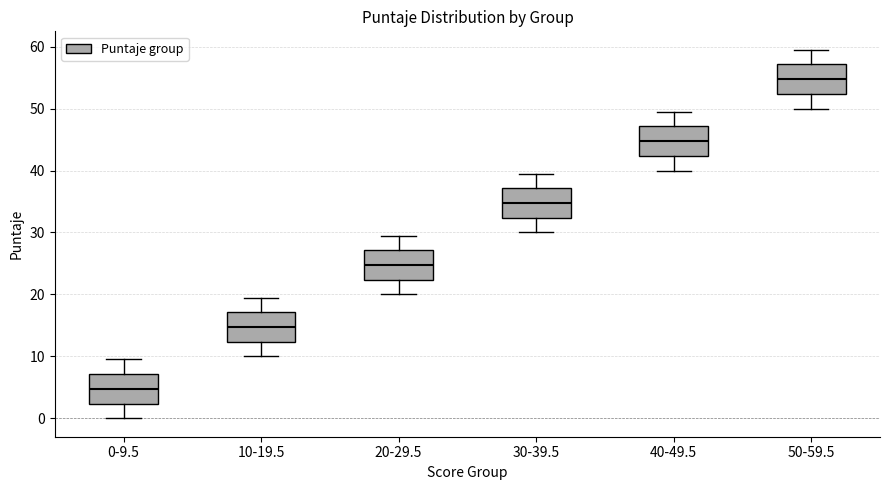

Reading left to right, transcribe this box plot: for each box, give where its median line is, the range the box spans, and where its two whiskers end, as read against the y-axis. The values are not printed on the chart, so give them approximately, as read against the axis.

0-9.5: median 5, box 2 to 7, whiskers 0 to 10
10-19.5: median 15, box 12 to 17, whiskers 10 to 20
20-29.5: median 25, box 22 to 27, whiskers 20 to 30
30-39.5: median 35, box 32 to 37, whiskers 30 to 40
40-49.5: median 45, box 42 to 47, whiskers 40 to 50
50-59.5: median 55, box 52 to 57, whiskers 50 to 60